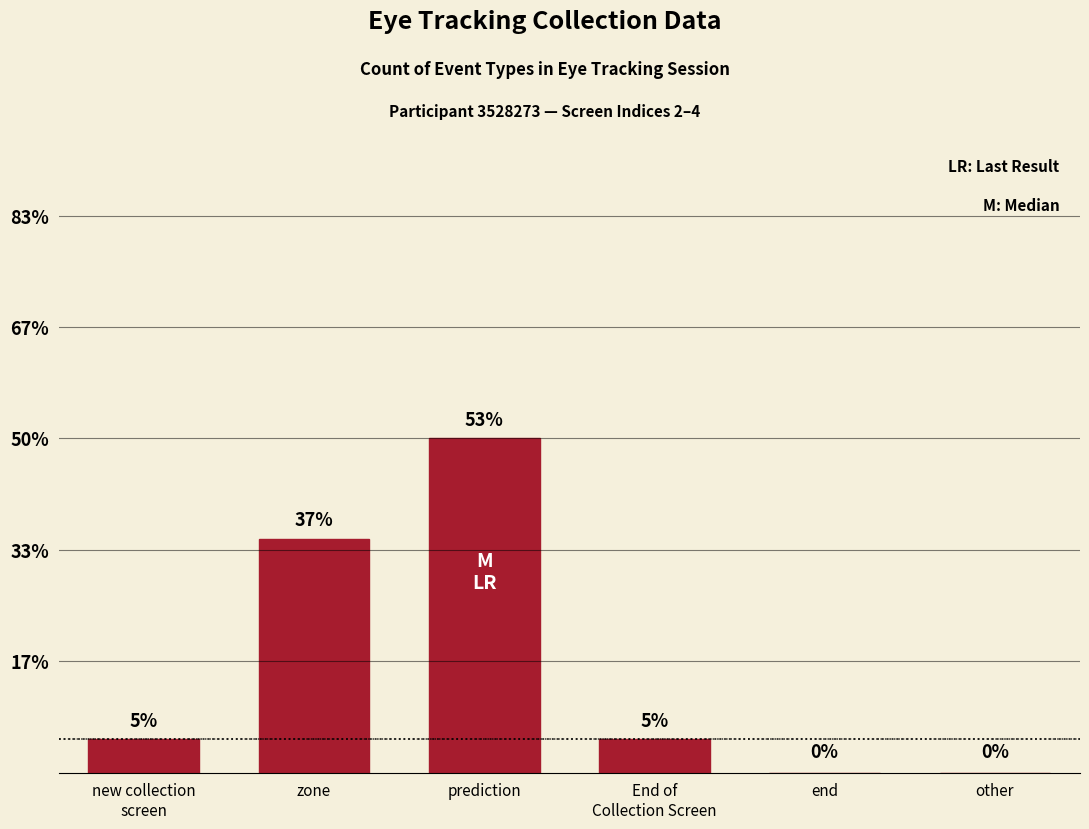

Are the bars grouped side by side (vs. stacked)?

No